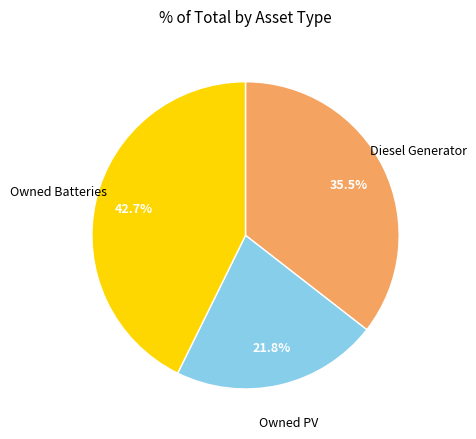

Is there a majority slice in this chart?

No